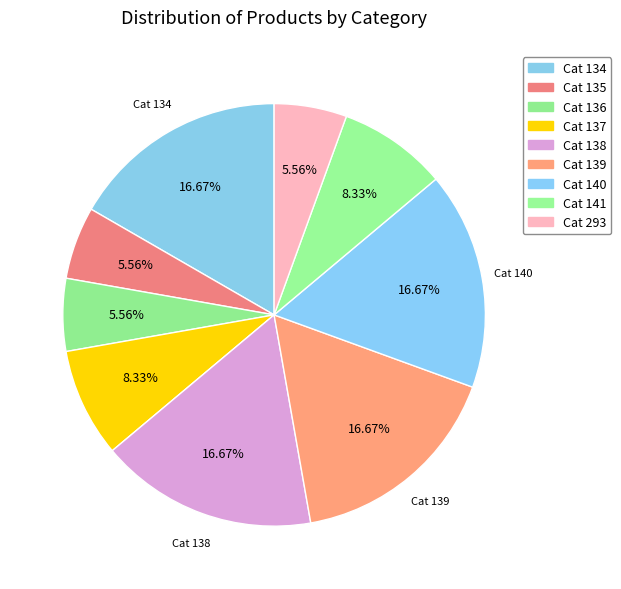

How many slices are in this pie chart?

9